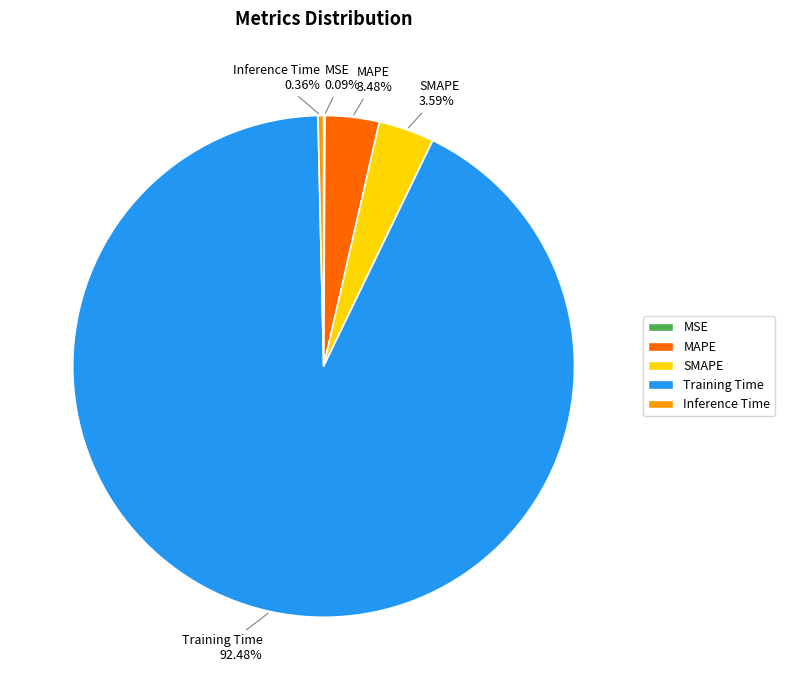

Is it true that MAPE is 3% of the pie?

True